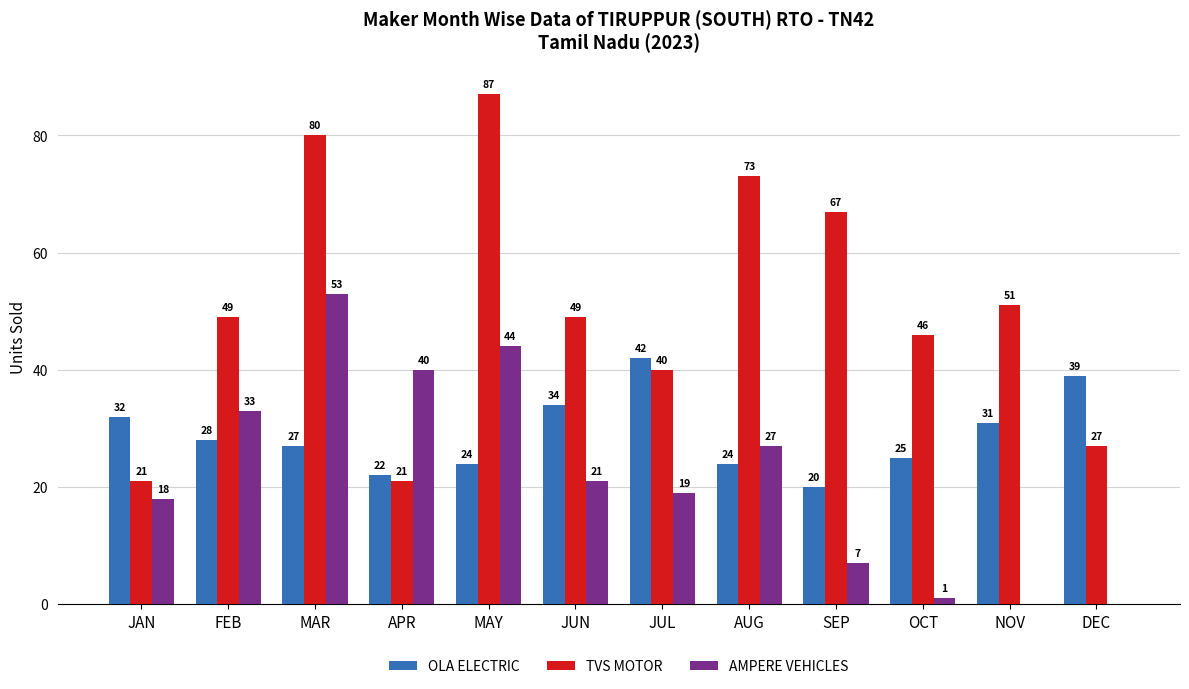

Reading left to right, what are all the values shown in this chart?

OLA ELECTRIC: 32	28	27	22	24	34	42	24	20	25	31	39
TVS MOTOR: 21	49	80	21	87	49	40	73	67	46	51	27
AMPERE VEHICLES: 18	33	53	40	44	21	19	27	7	1	0	0